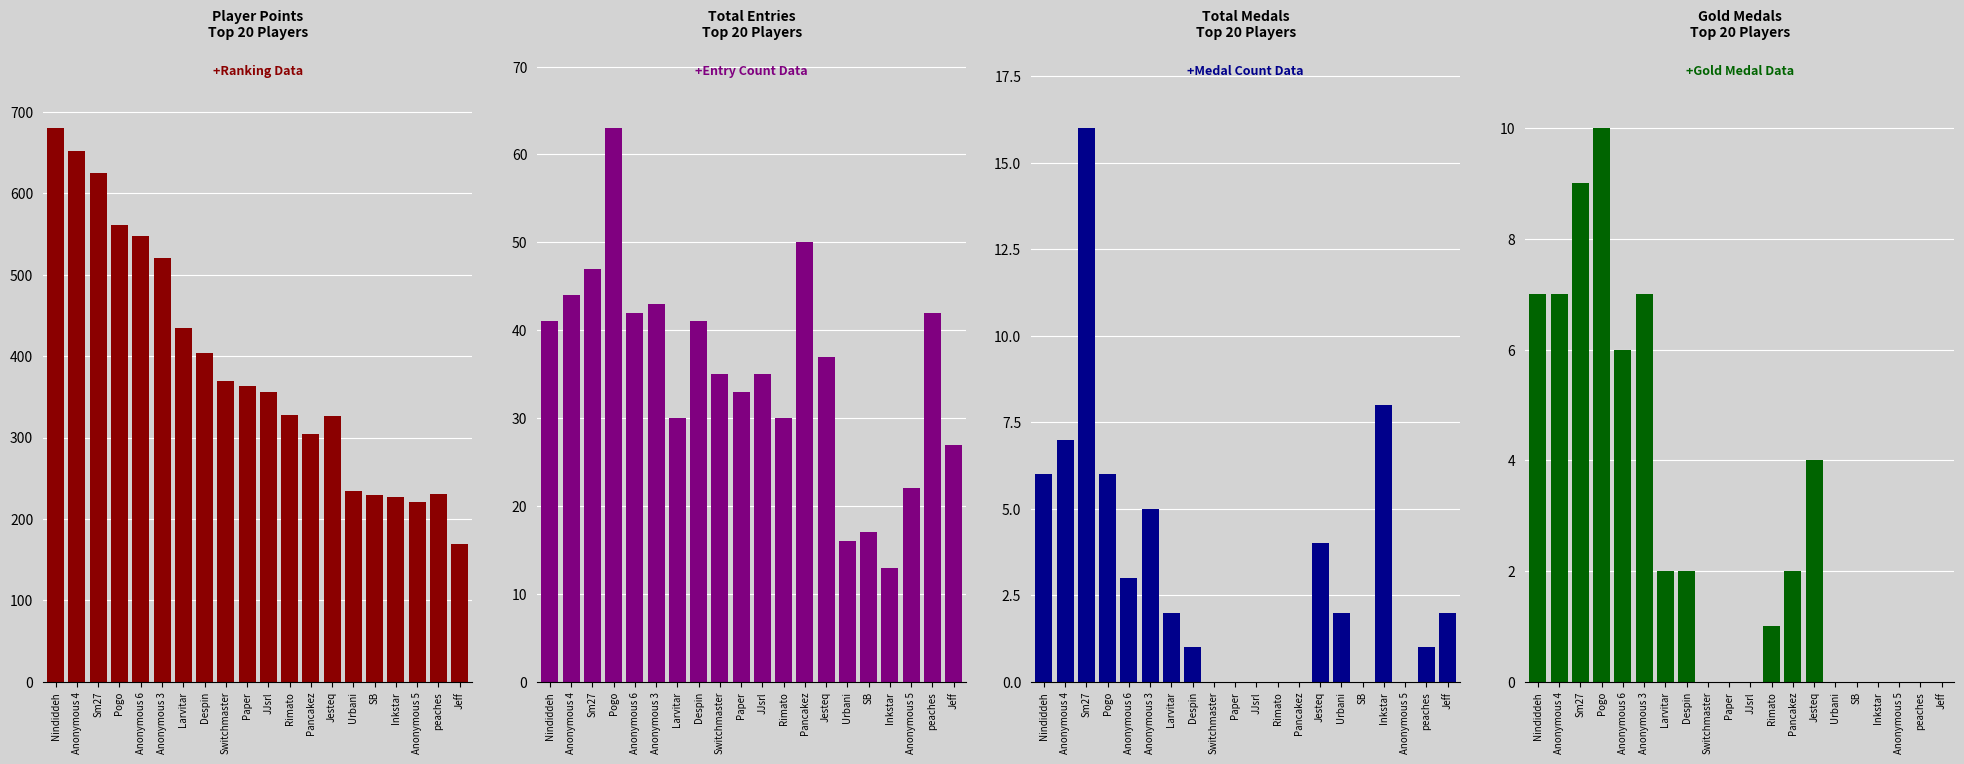

At which category does the chart reach its minimum across all series?

Switchmaster